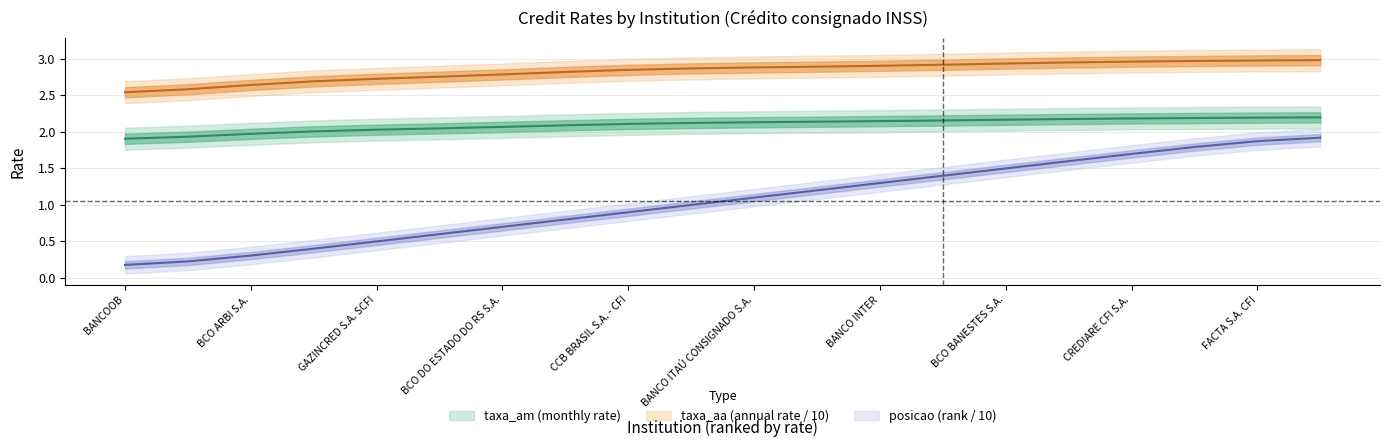

Reading left to right, transcribe all the data shown in this chart.

taxa_am: BANCOOB=1.9	BRB - BCO DE BRASILIA S.A.=1.9	BCO ARBI S.A.=2.0	BCO DO EST. DE SE S.A.=2.0	GAZINCRED S.A. SCFI=2.0	BCO SANTANDER (BRASIL) S.A.=2.0	BCO DO ESTADO DO RS S.A.=2.1	BCO DO EST. DO PA S.A.=2.1	CCB BRASIL S.A. - CFI=2.1	BCO SAFRA S.A.=2.1	BANCO ITAÚ CONSIGNADO S.A.=2.1	BCO DAYCOVAL S.A=2.1	BANCO INTER=2.1	FINANC ALFA S.A. CFI=2.2	BCO BANESTES S.A.=2.2	BCO BARIGUI INV FIN S/A=2.2	CREDIARE CFI S.A.=2.2	CAIXA ECONOMICA FEDERAL=2.2	FACTA S.A. CFI=2.2	PARANA BCO S.A.=2.2
taxa_aa: BANCOOB=2.5	BRB - BCO DE BRASILIA S.A.=2.6	BCO ARBI S.A.=2.6	BCO DO EST. DE SE S.A.=2.7	GAZINCRED S.A. SCFI=2.7	BCO SANTANDER (BRASIL) S.A.=2.8	BCO DO ESTADO DO RS S.A.=2.8	BCO DO EST. DO PA S.A.=2.8	CCB BRASIL S.A. - CFI=2.9	BCO SAFRA S.A.=2.9	BANCO ITAÚ CONSIGNADO S.A.=2.9	BCO DAYCOVAL S.A=2.9	BANCO INTER=2.9	FINANC ALFA S.A. CFI=2.9	BCO BANESTES S.A.=2.9	BCO BARIGUI INV FIN S/A=3.0	CREDIARE CFI S.A.=3.0	CAIXA ECONOMICA FEDERAL=3.0	FACTA S.A. CFI=3.0	PARANA BCO S.A.=3.0
posicao: BANCOOB=0.2	BRB - BCO DE BRASILIA S.A.=0.2	BCO ARBI S.A.=0.3	BCO DO EST. DE SE S.A.=0.4	GAZINCRED S.A. SCFI=0.5	BCO SANTANDER (BRASIL) S.A.=0.6	BCO DO ESTADO DO RS S.A.=0.7	BCO DO EST. DO PA S.A.=0.8	CCB BRASIL S.A. - CFI=0.9	BCO SAFRA S.A.=1.0	BANCO ITAÚ CONSIGNADO S.A.=1.1	BCO DAYCOVAL S.A=1.2	BANCO INTER=1.3	FINANC ALFA S.A. CFI=1.4	BCO BANESTES S.A.=1.5	BCO BARIGUI INV FIN S/A=1.6	CREDIARE CFI S.A.=1.7	CAIXA ECONOMICA FEDERAL=1.8	FACTA S.A. CFI=1.9	PARANA BCO S.A.=1.9